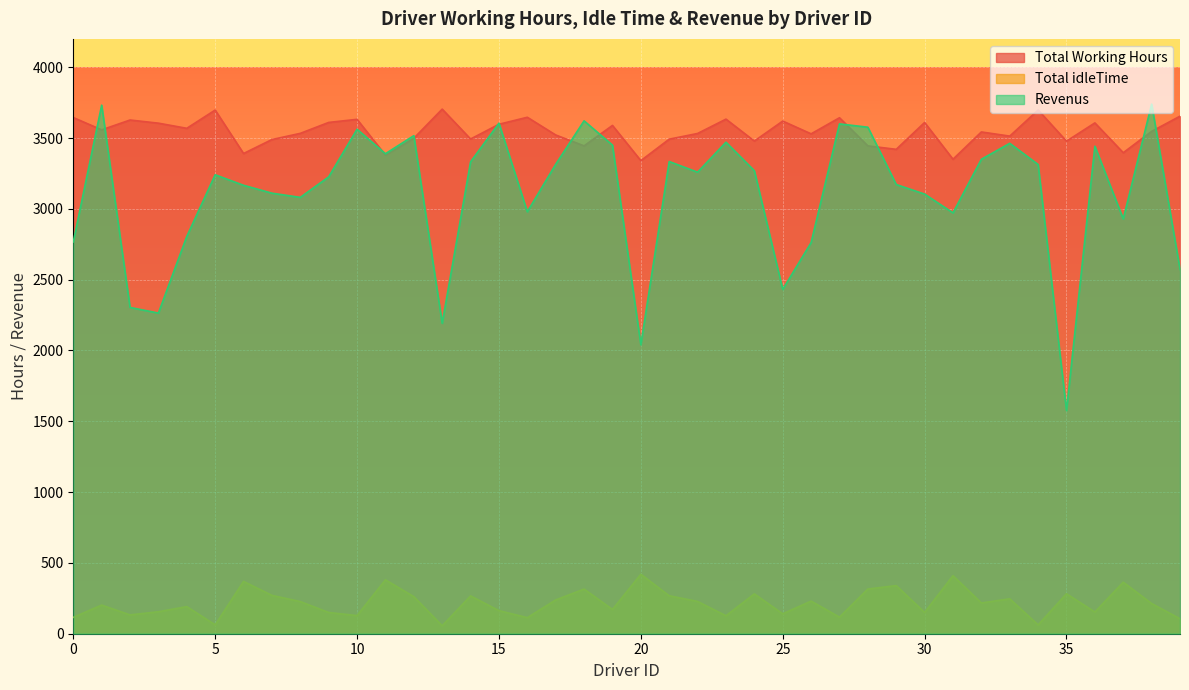

Reading left to right, transcribe all the data shown in this chart.

Total Working Hours: 0=3644.6	1=3557.8	2=3627.2	3=3604.9	4=3568.6	5=3697.5	6=3390.7	7=3489.3	8=3533.0	9=3610.1	10=3632.0	11=3379.6	12=3498.3	13=3704.1	14=3493.1	15=3597.1	16=3646.6	17=3521.5	18=3444.7	19=3589.0	20=3340.4	21=3492.0	22=3532.2	23=3633.4	24=3478.7	25=3619.7	26=3529.6	27=3643.2	28=3444.6	29=3420.2	30=3609.8	31=3350.4	32=3542.9	33=3513.5	34=3697.9	35=3477.9	36=3606.8	37=3396.3	38=3546.9	39=3654.2
Total idleTime: 0=115.4	1=202.2	2=132.8	3=155.1	4=191.4	5=62.5	6=369.3	7=270.7	8=227.0	9=149.9	10=128.0	11=380.4	12=261.7	13=55.9	14=266.9	15=162.9	16=113.4	17=238.5	18=315.3	19=171.0	20=419.6	21=268.0	22=227.8	23=126.6	24=281.3	25=140.3	26=230.4	27=116.8	28=315.4	29=339.8	30=150.2	31=409.6	32=217.1	33=246.5	34=62.1	35=282.1	36=153.2	37=363.7	38=213.1	39=105.8
Revenus: 0=2766.4	1=3732.2	2=2303.8	3=2264.1	4=2805.4	5=3240.5	6=3166.3	7=3110.7	8=3081.0	9=3225.9	10=3562.0	11=3389.4	12=3516.7	13=2191.9	14=3331.9	15=3604.9	16=2979.4	17=3314.5	18=3621.3	19=3450.0	20=2040.6	21=3334.0	22=3258.8	23=3470.6	24=3269.3	25=2431.3	26=2761.4	27=3599.8	28=3576.4	29=3171.8	30=3104.2	31=2971.6	32=3350.1	33=3462.5	34=3313.1	35=1576.1	36=3442.2	37=2928.7	38=3739.1	39=2572.8